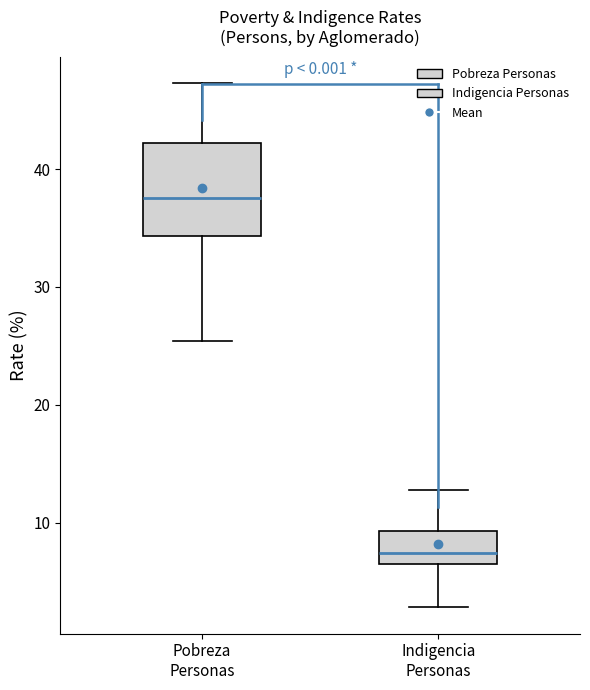

Reading left to right, read every box against the y-axis: the position of its median line, the range the box covers, and the ends of its whiskers. The values are not printed on the chart, so give them approximately, as read against the axis.

Pobreza Personas: median 38, box 34 to 42, whiskers 25 to 47
Indigencia Personas: median 7 (just above the box's lower edge), box 7 to 9, whiskers 3 to 13